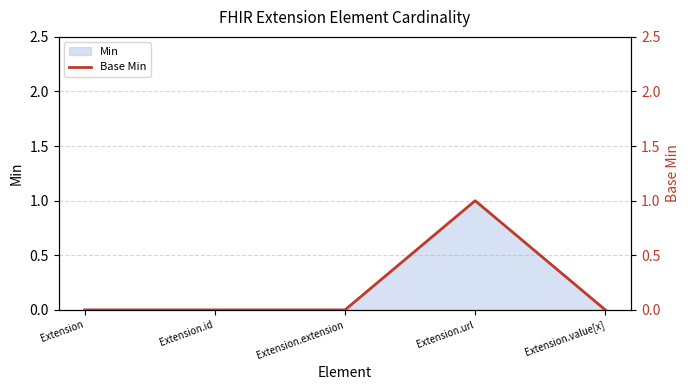

List the labels in order of value, largest first.

Extension.url, Extension, Extension.id, Extension.extension, Extension.value[x]